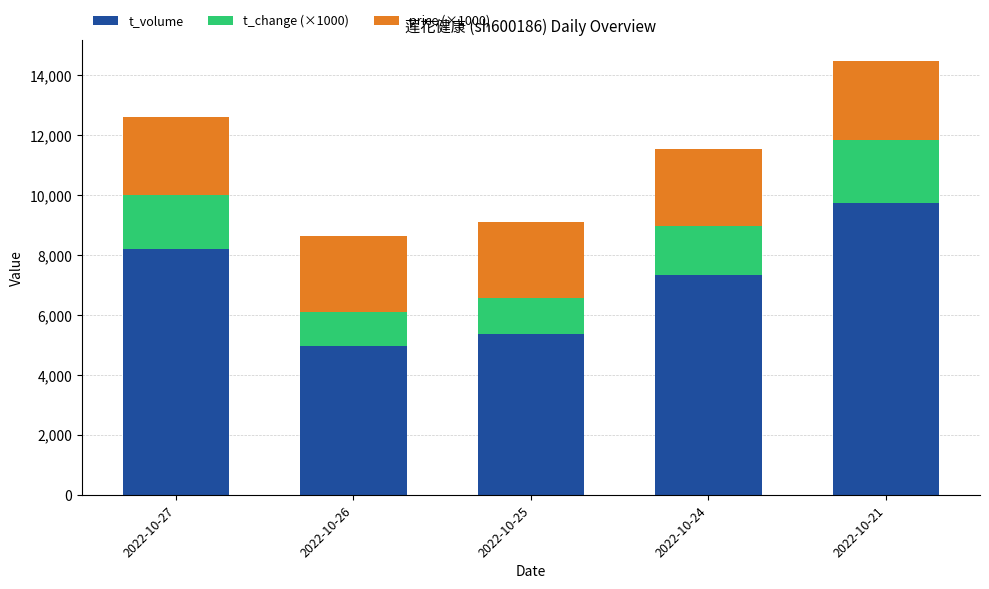

Reading left to right, what are the values for t_volume?

2022-10-27=8192	2022-10-26=4975	2022-10-25=5367	2022-10-24=7343	2022-10-21=9729